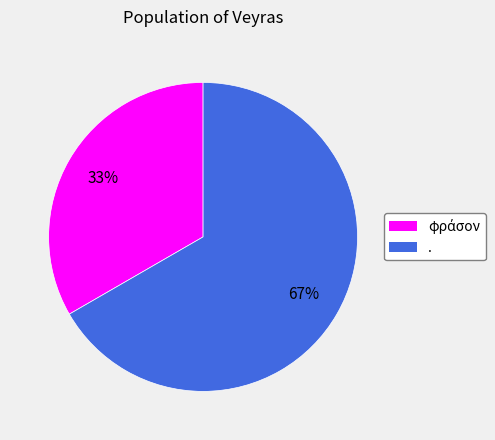

What percentage is the . slice, to the nearest percent?

67%